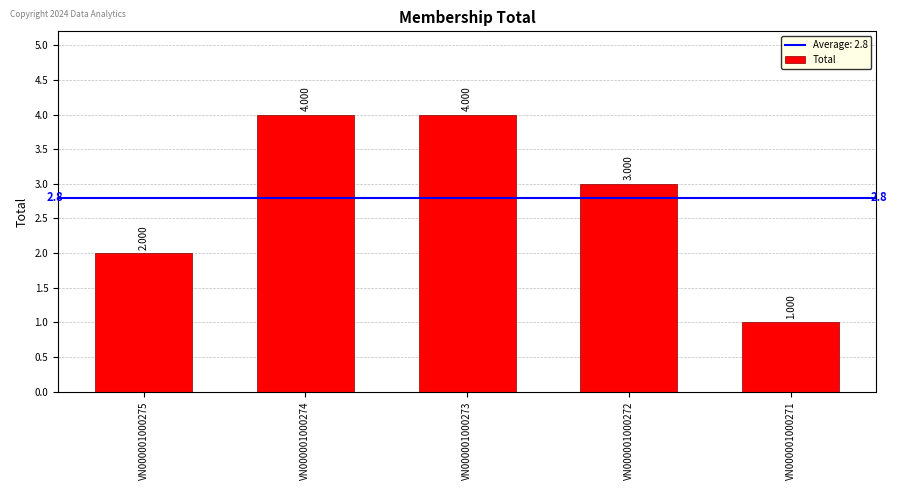

Which label corresponds to the largest value in the chart?

VN000001000274